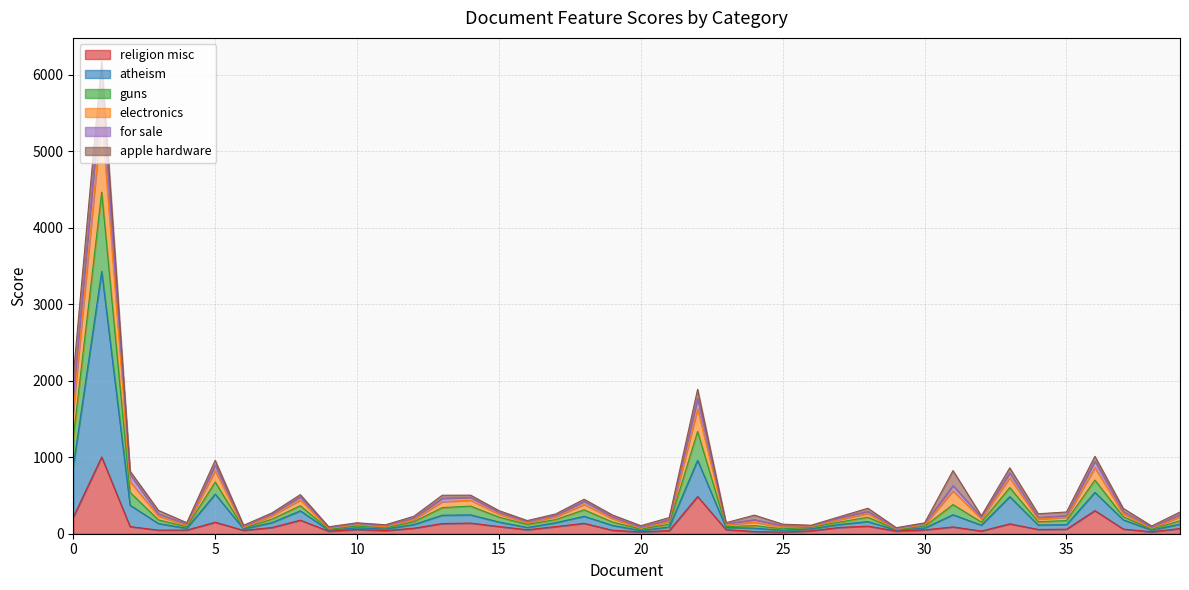

What is the highest value of the religion misc series?

1003